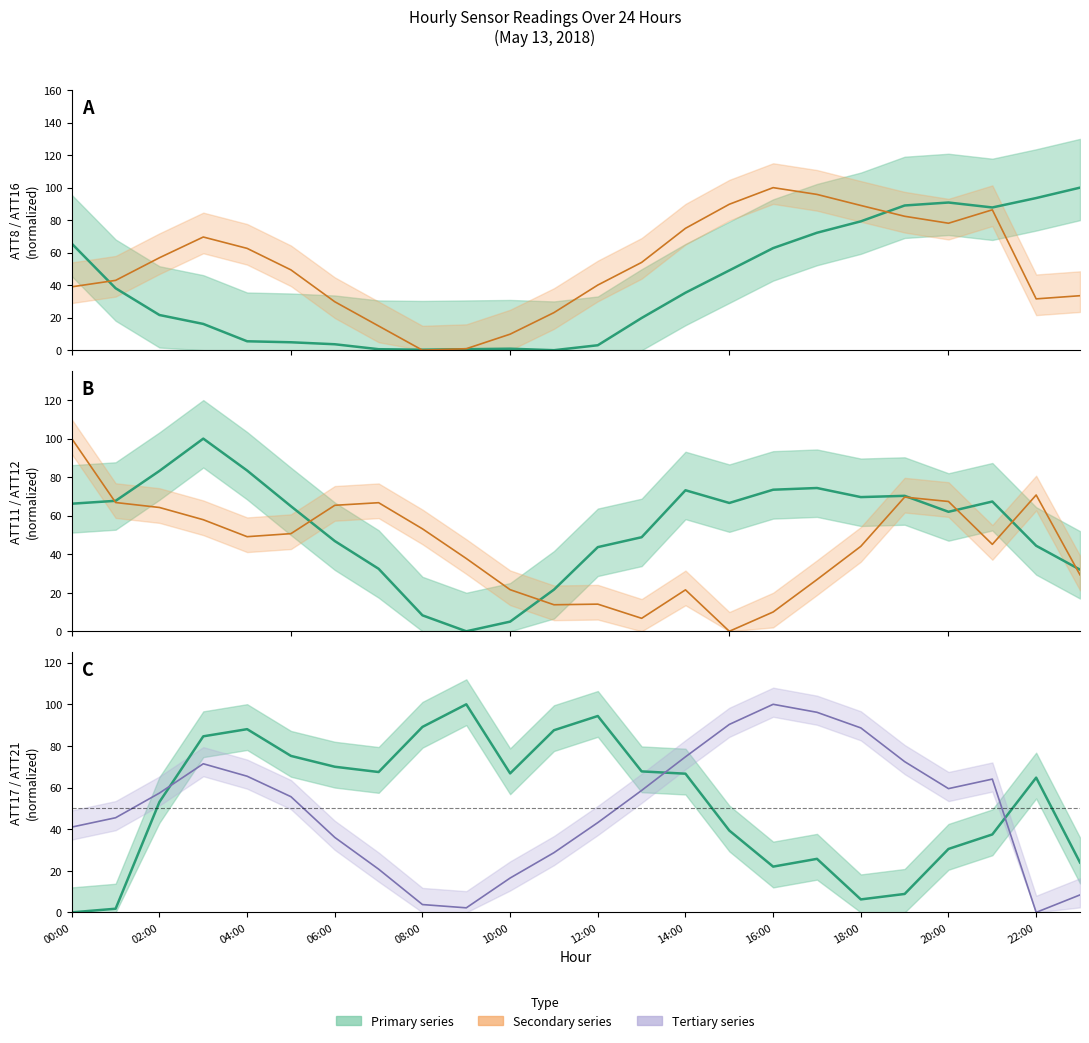

How many data points in ATT11 are above 66?

12